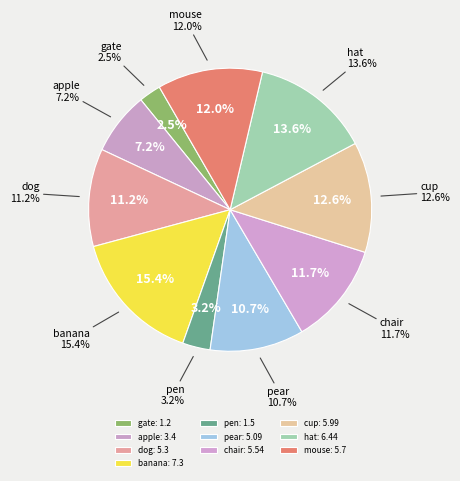

What is the total percentage of apple and pen?

10.3%